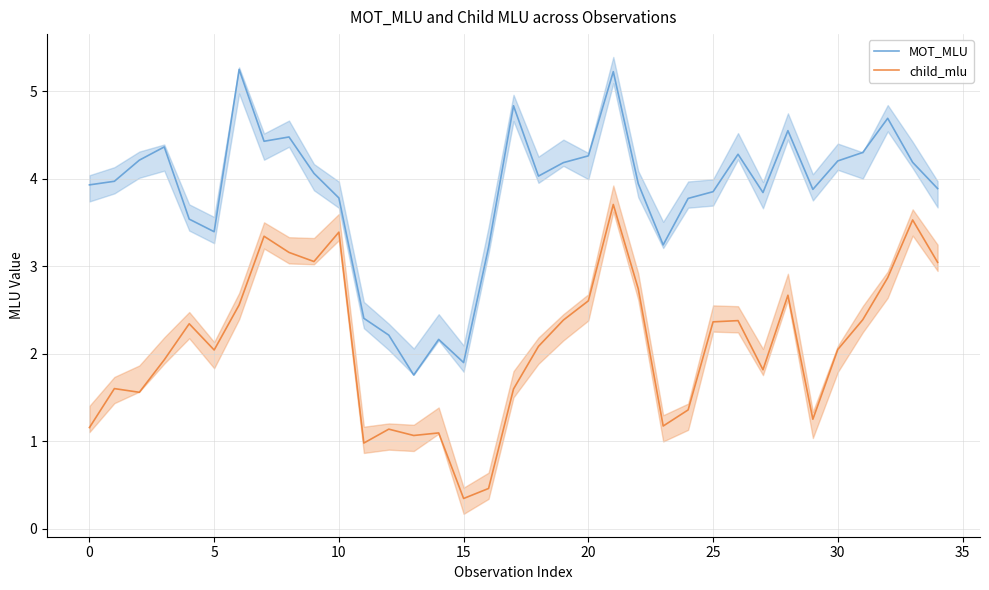

True or false: MOT_MLU and child_mlu cross at least once.

False